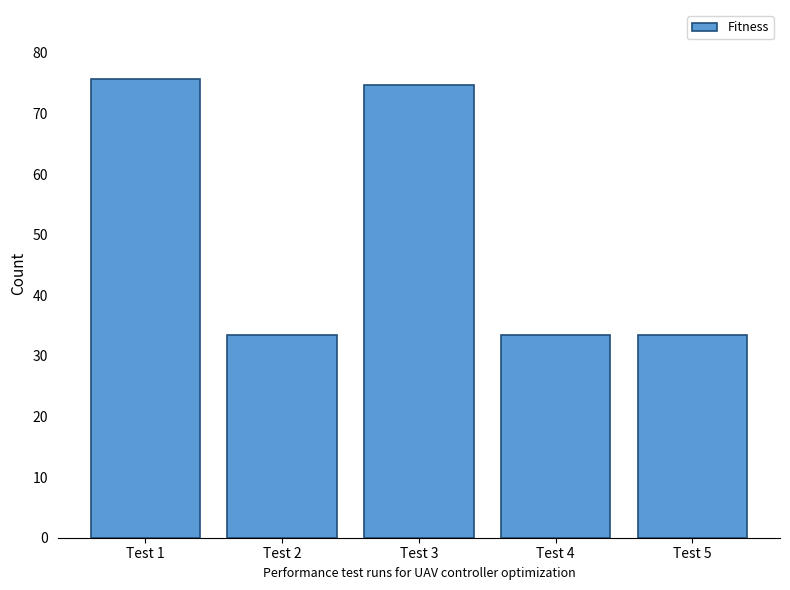

What is the approximate value at Test 4?

33.5